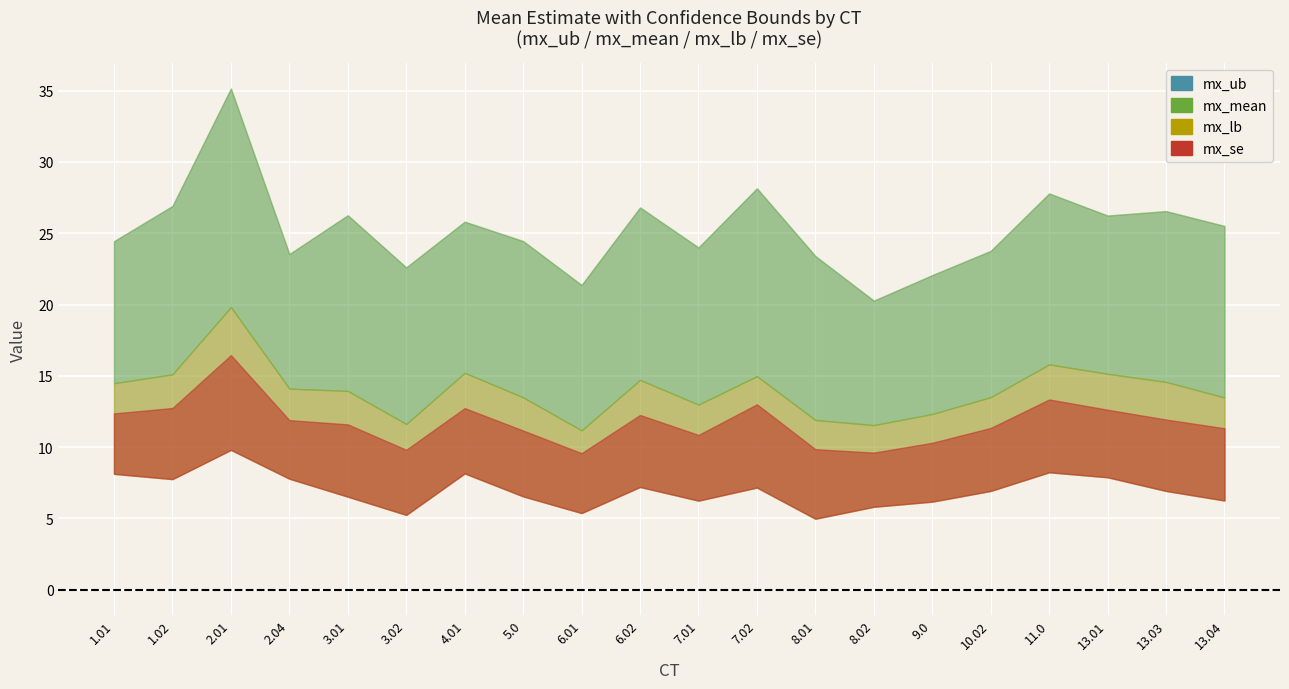

Reading right to left, list all the values displayed in this chart.

mx_ub: 25.5	26.6	26.2	27.8	23.8	22.1	20.3	23.4	28.1	24.0	26.8	21.4	24.4	25.8	22.6	26.3	23.5	35.1	26.9	24.4
mx_mean: 13.5	14.6	15.1	15.8	13.5	12.3	11.5	11.9	15.0	13.0	14.7	11.2	13.5	15.2	11.6	13.9	14.1	19.8	15.1	14.5
mx_lb: 6.2	6.9	7.9	8.2	6.9	6.2	5.8	5.0	7.2	6.2	7.2	5.4	6.5	8.2	5.2	6.5	7.8	9.8	7.8	8.1
mx_se: 5.1	5.0	4.7	5.1	4.4	4.1	3.8	4.9	5.8	4.6	5.0	4.2	4.6	4.6	4.6	5.1	4.1	6.7	5.0	4.2